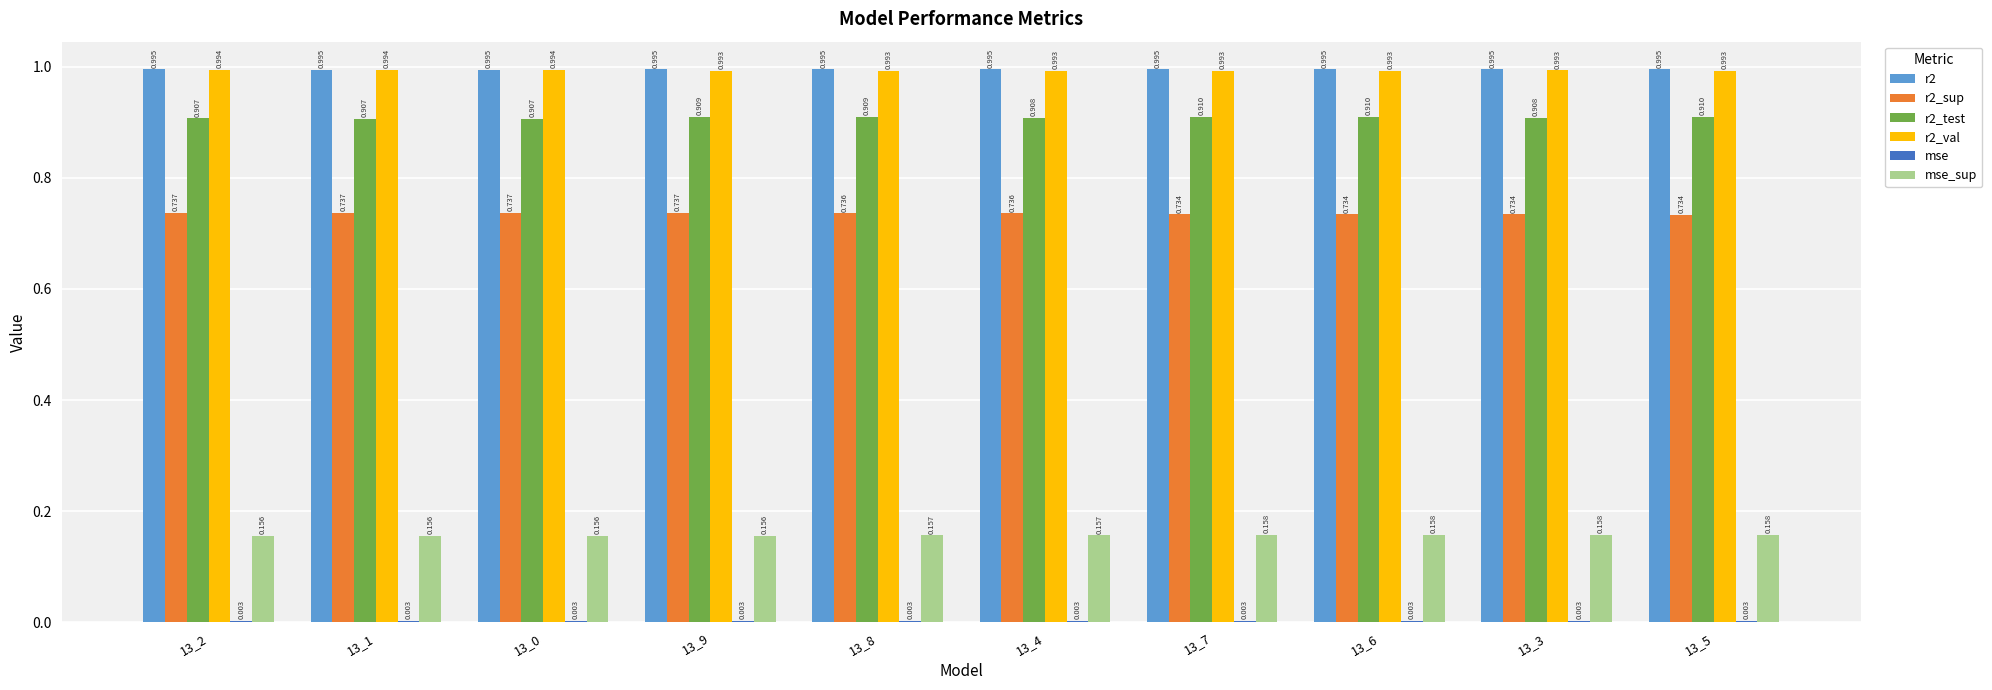

Is the value of r2 at 13_5 greater than the value of r2_test at 13_3?

Yes